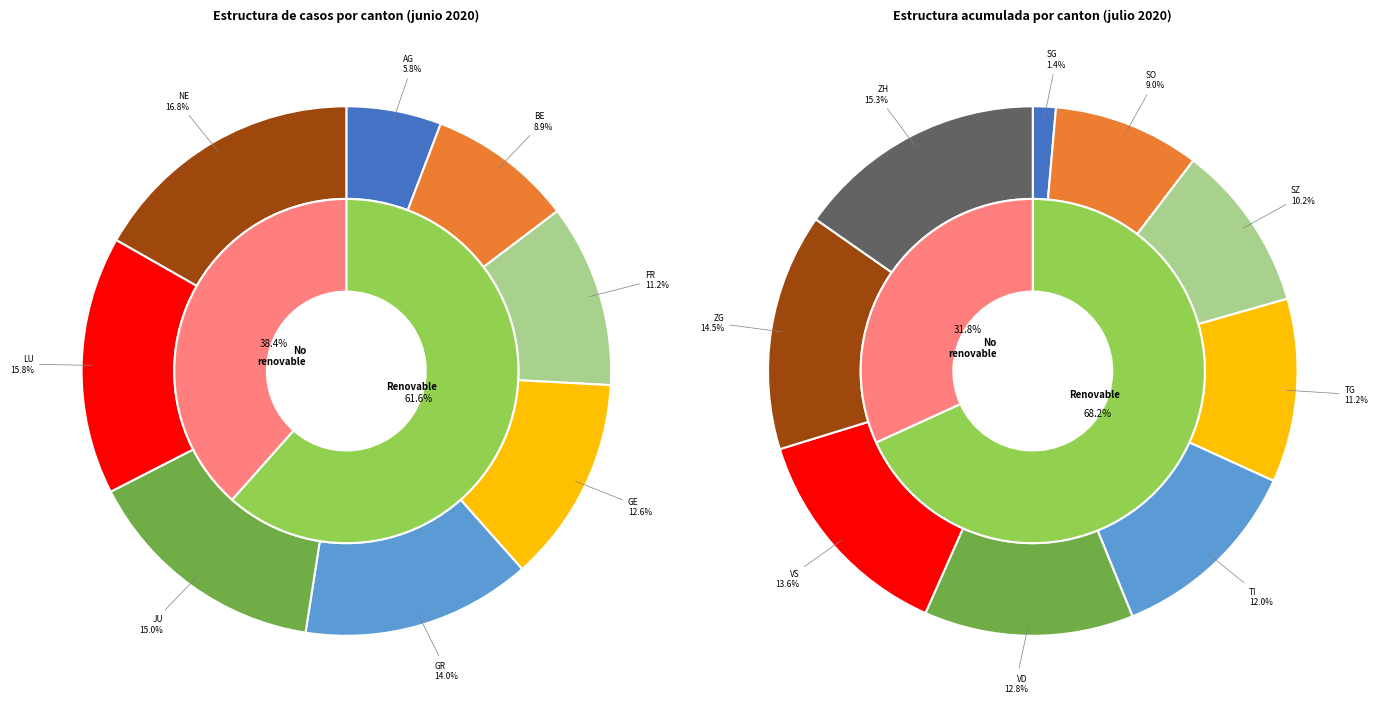

Does LU account for over 50% of the chart?

No